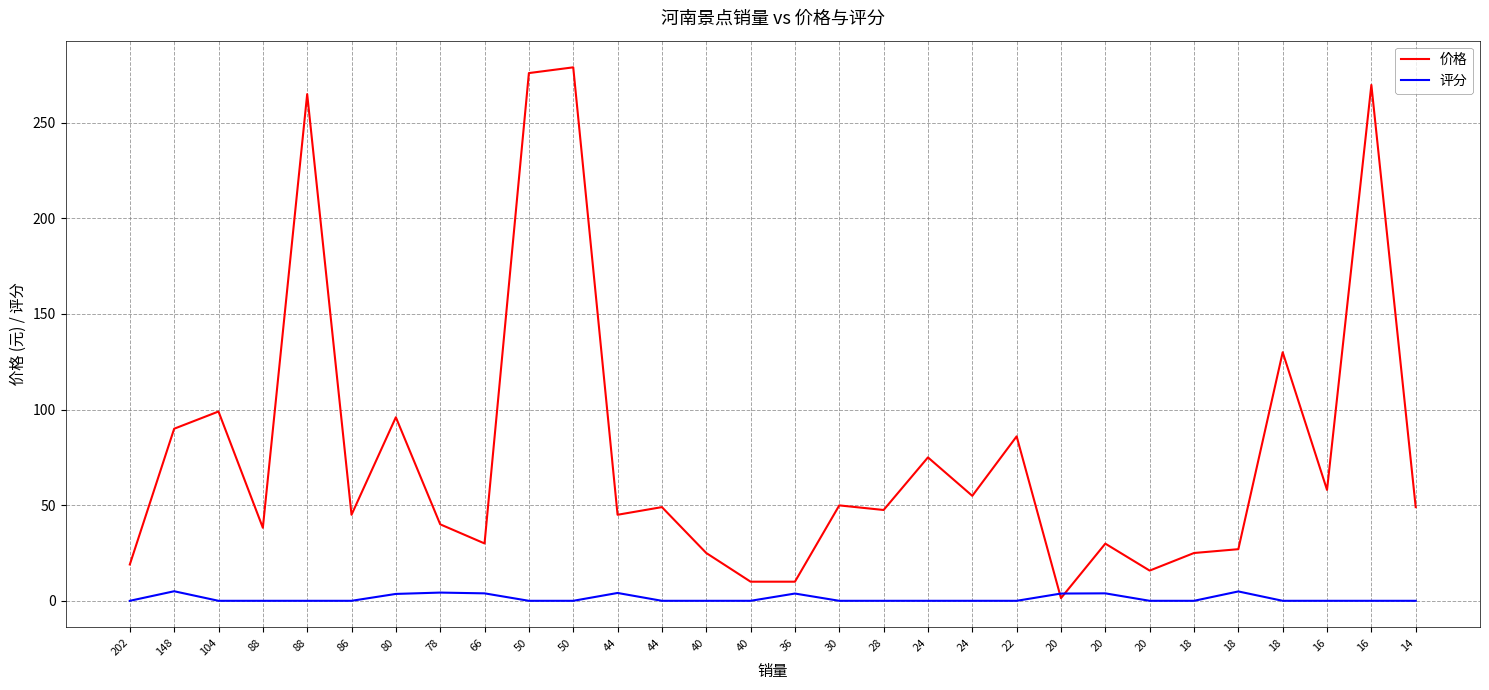

The 价格 series shows 131.4 at 80. True or false?

False